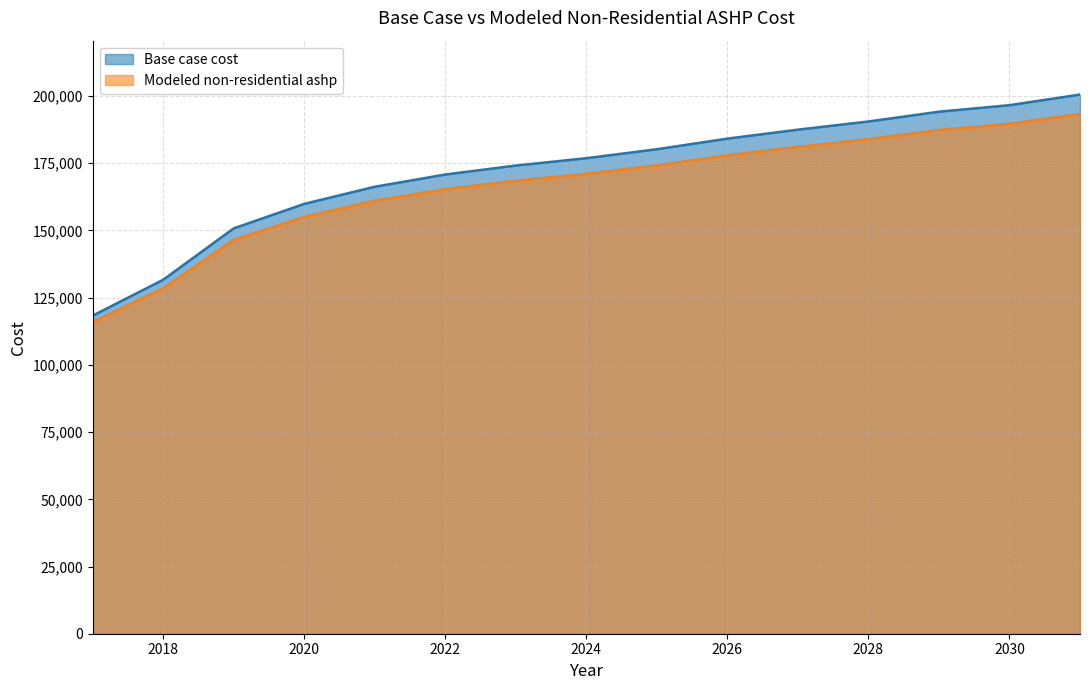

List the series in order of their peak value, lowest first.

Modeled non-residential ashp, Base case cost